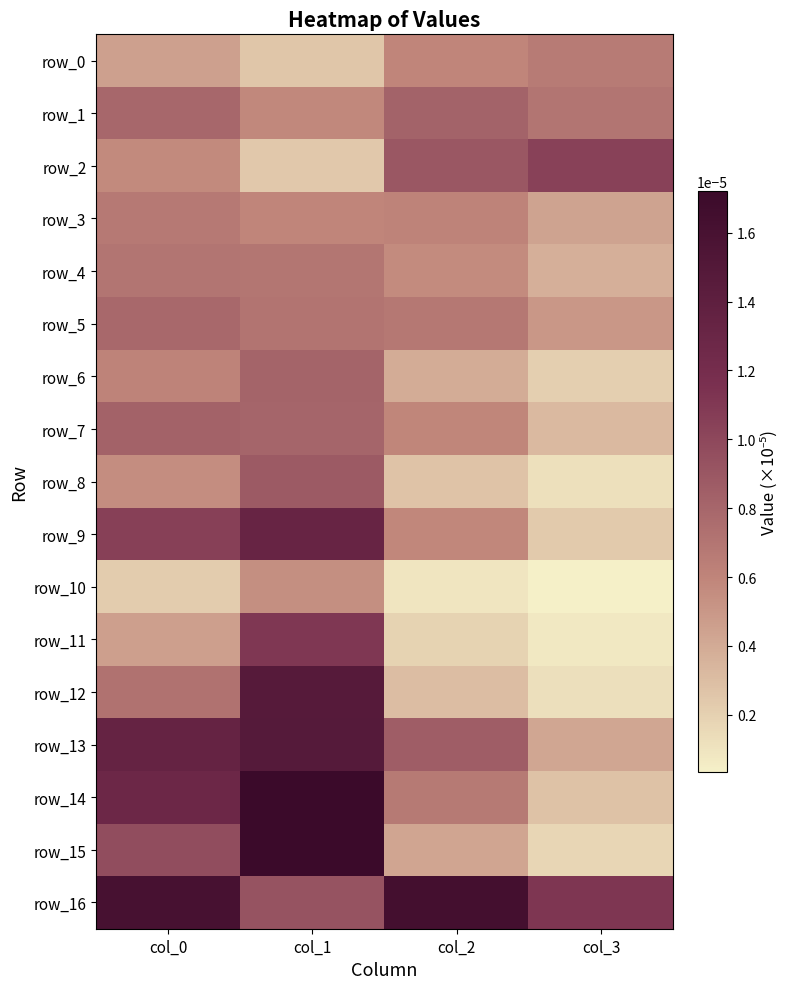

At which category does the chart reach its peak across all series?

col_1